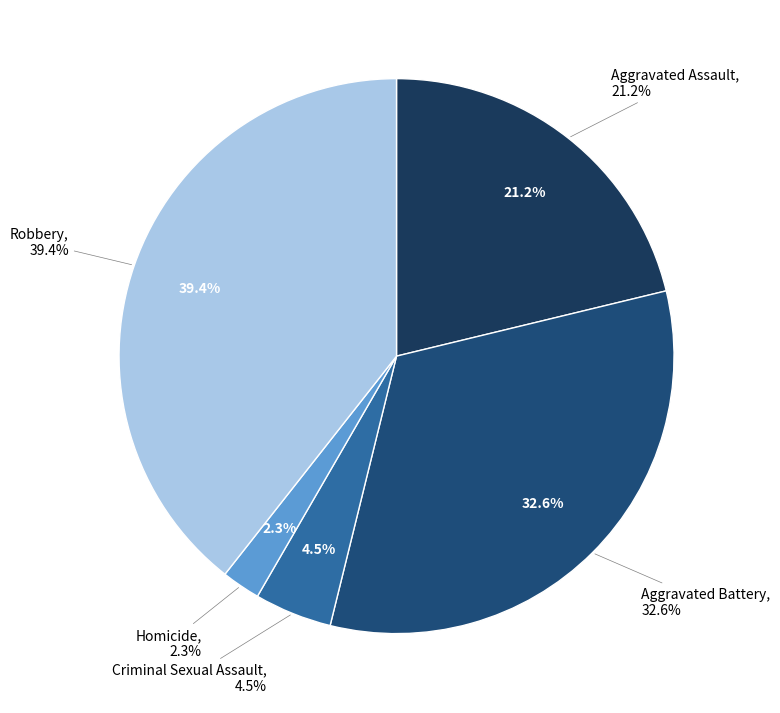

Which category has the smallest portion of the pie?

Homicide